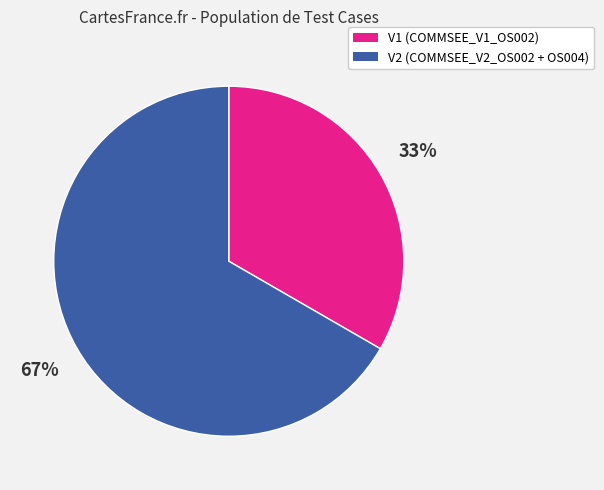

Is there a majority slice in this chart?

Yes